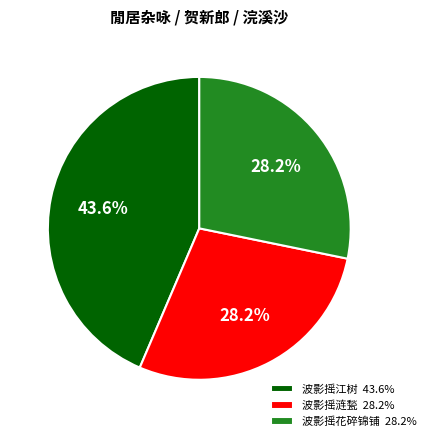

Combined, what portion of the pie is 波影摇江树 and 波影摇涟甃?

71.8%